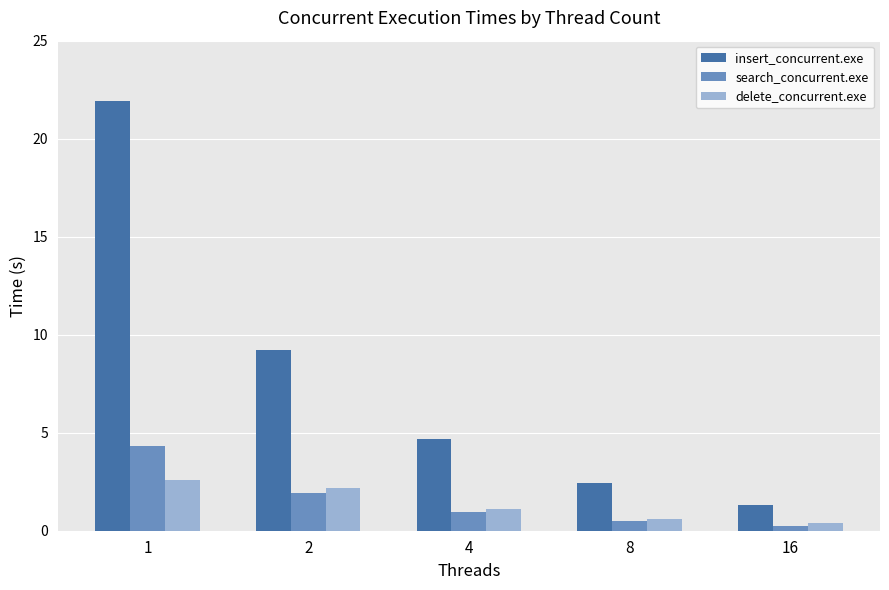

What are all the series names shown in the legend?

insert_concurrent.exe, search_concurrent.exe, delete_concurrent.exe